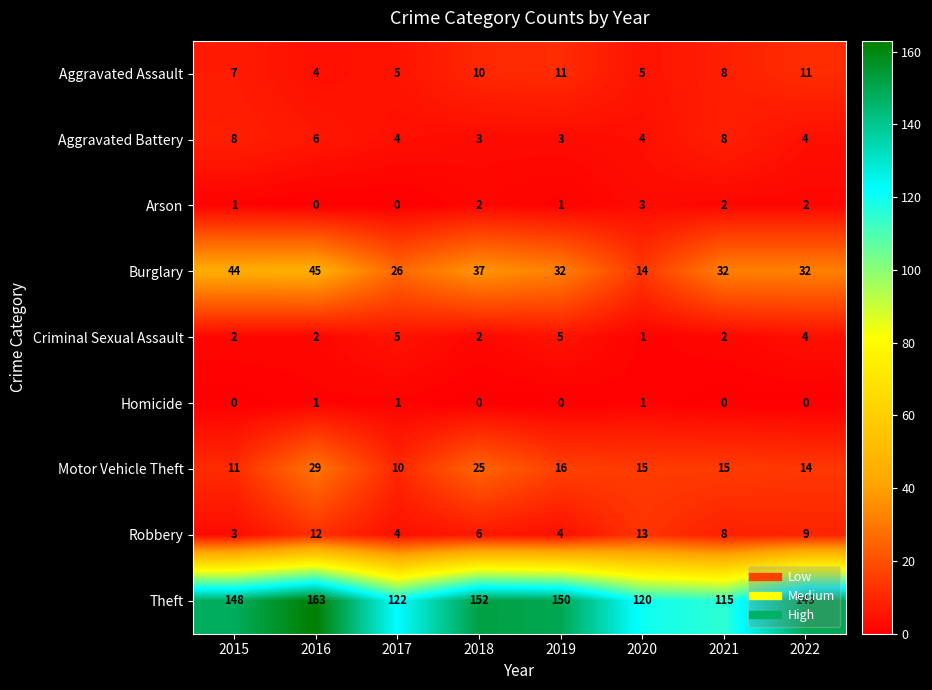

List the series in order of their peak value, lowest first.

Homicide, Arson, Criminal Sexual Assault, Aggravated Battery, Aggravated Assault, Robbery, Motor Vehicle Theft, Burglary, Theft